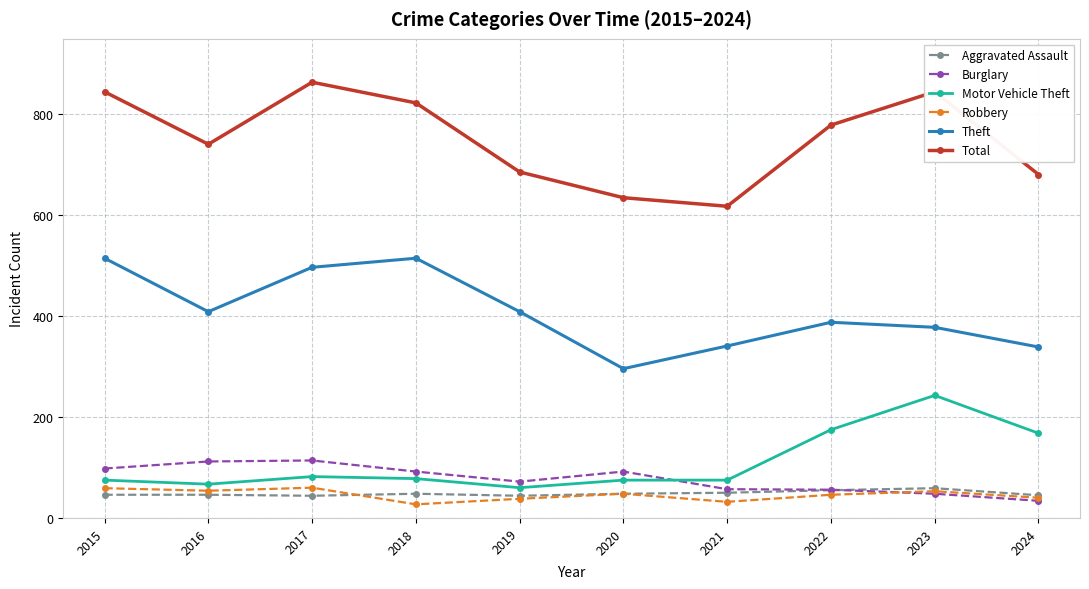

How many values in the Theft series are below 409?

5